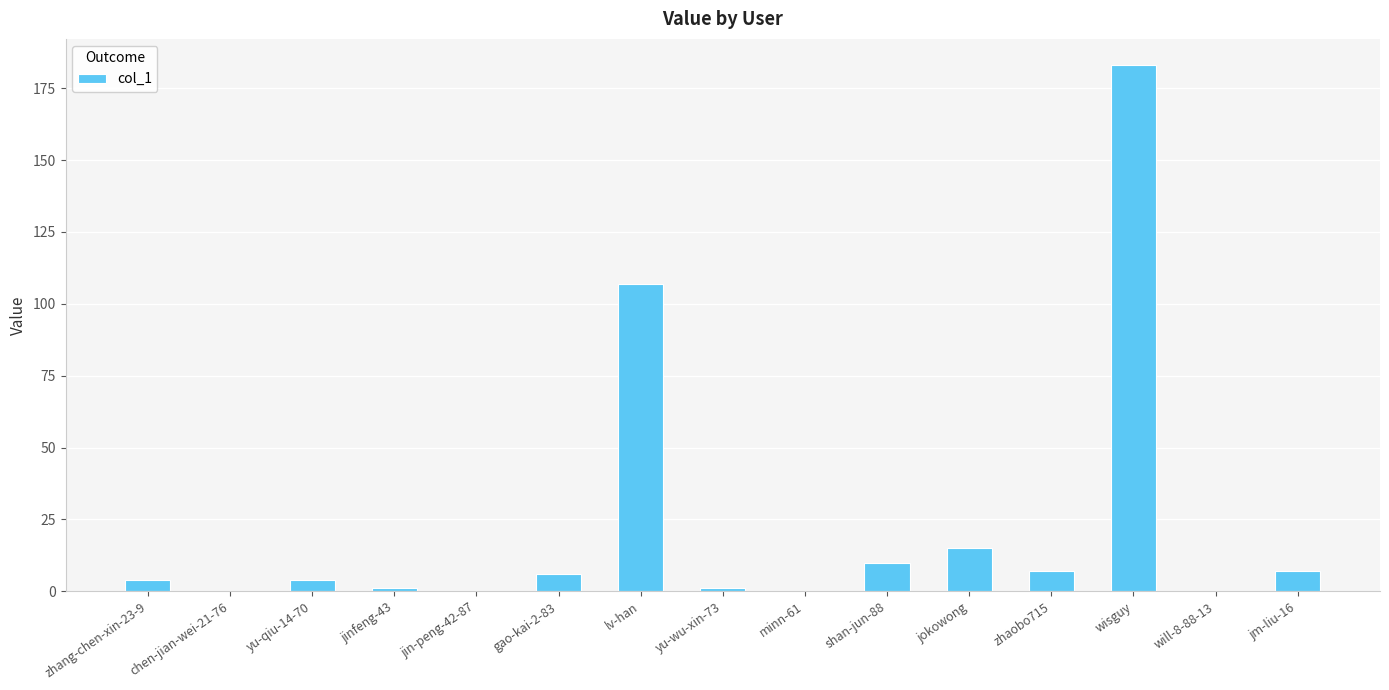

Does the chart contain stacked bars?

No